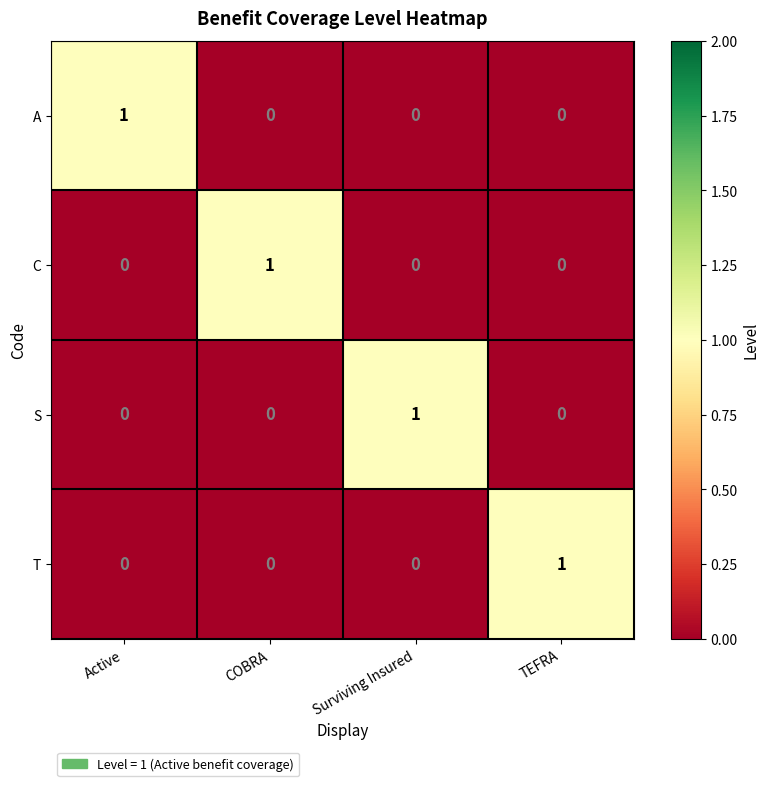

How many data points does each series have?

4